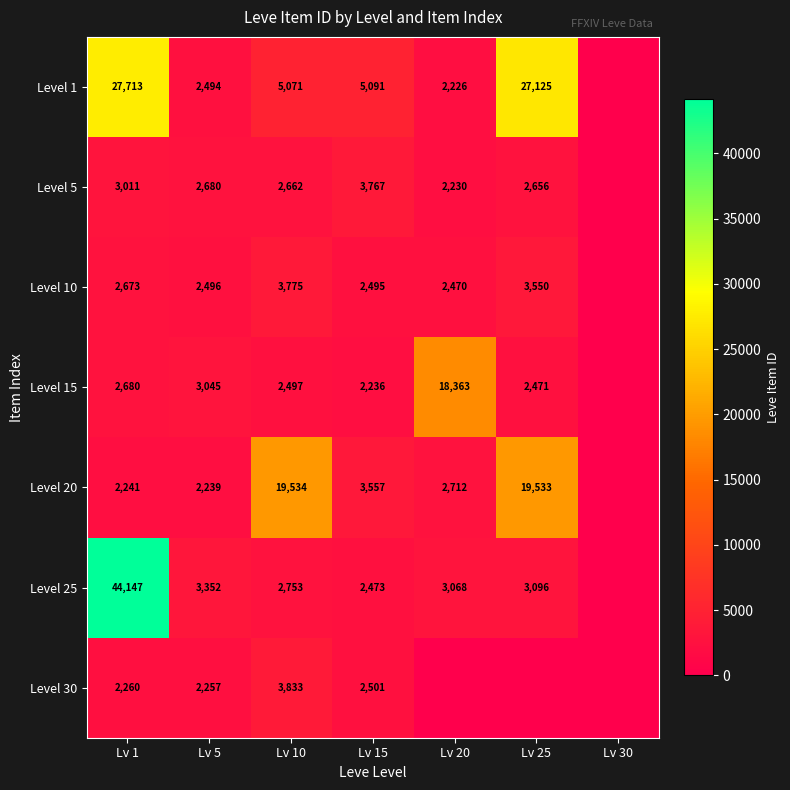

What is the total value across all series at Lv 15?

22120